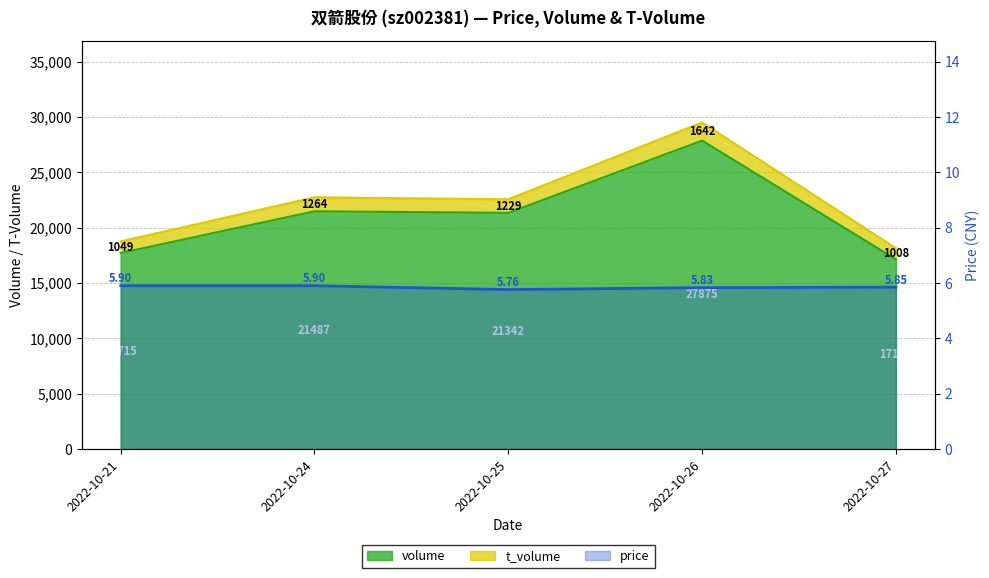

Reading left to right, list all the values displayed in this chart.

volume: 2022-10-21=17715.0	2022-10-24=21487.0	2022-10-25=21342.0	2022-10-26=27875.0	2022-10-27=17141.0
t_volume: 2022-10-21=18764.0	2022-10-24=22751.0	2022-10-25=22571.0	2022-10-26=29517.0	2022-10-27=18149.0
price: 2022-10-21=5.9	2022-10-24=5.9	2022-10-25=5.8	2022-10-26=5.8	2022-10-27=5.8